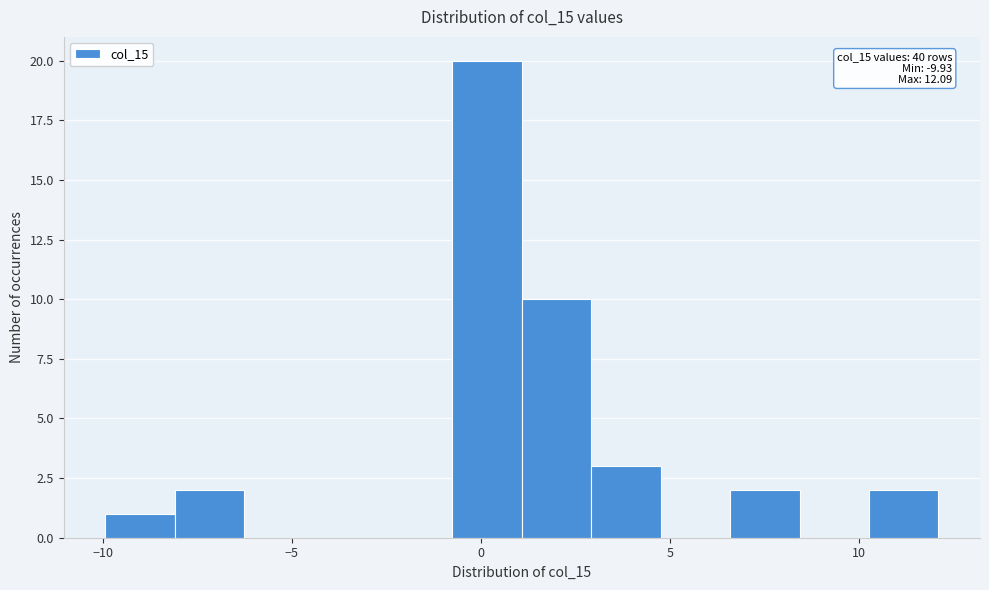

Read against the x-axis, roughly where is the centre of the tallest bar?

0.0